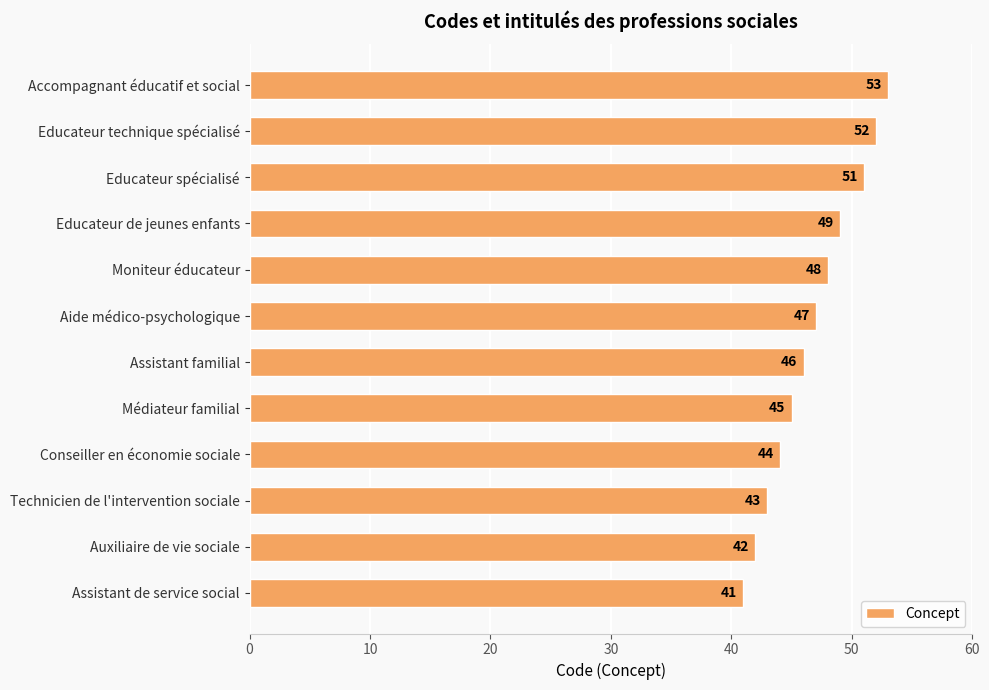

Where is the data nearest to the value 47?

Aide médico-psychologique